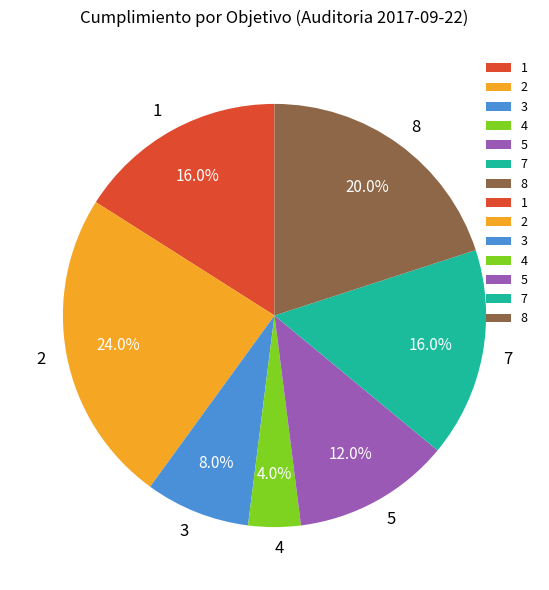

What is the ratio of the value at 8 to the value at 4?

5.0